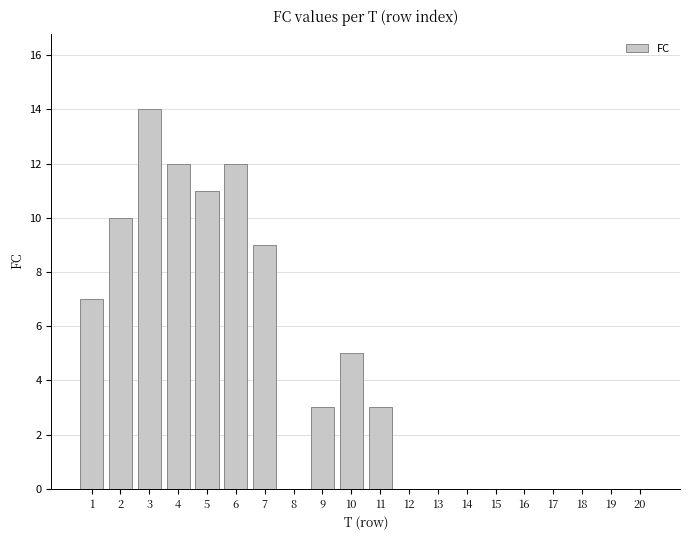

What is the maximum value shown in the chart?

14